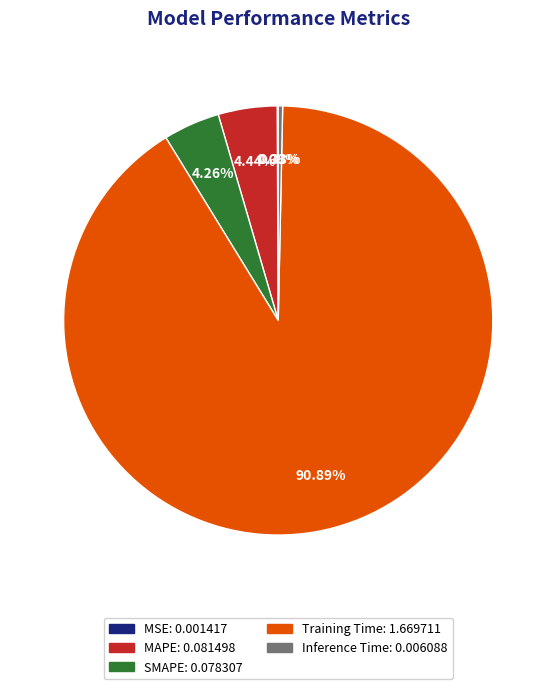

Which category has the biggest portion of the pie?

Training Time